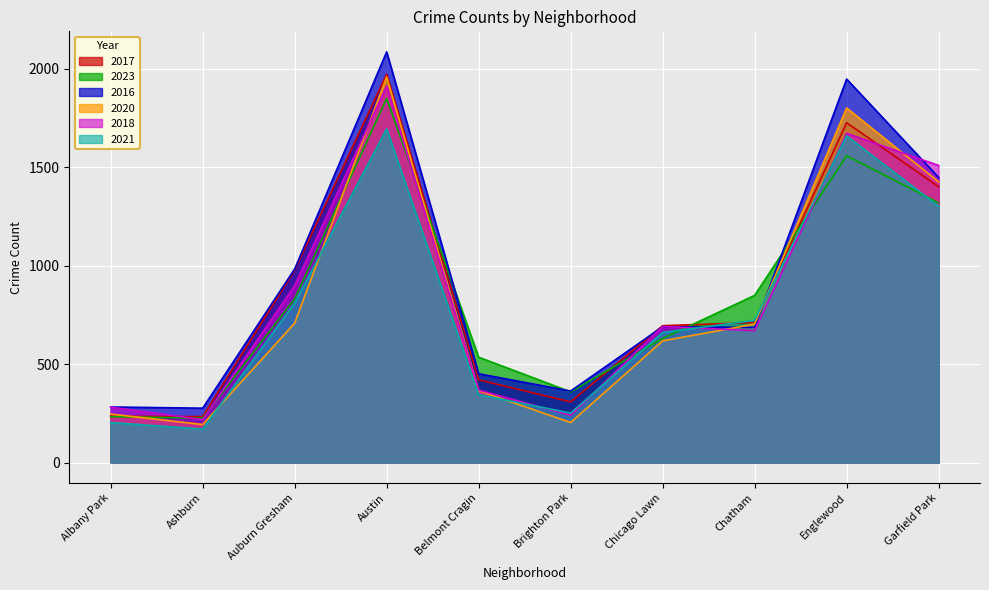

What is the value of the 2018 point at the 7th from the left?

691